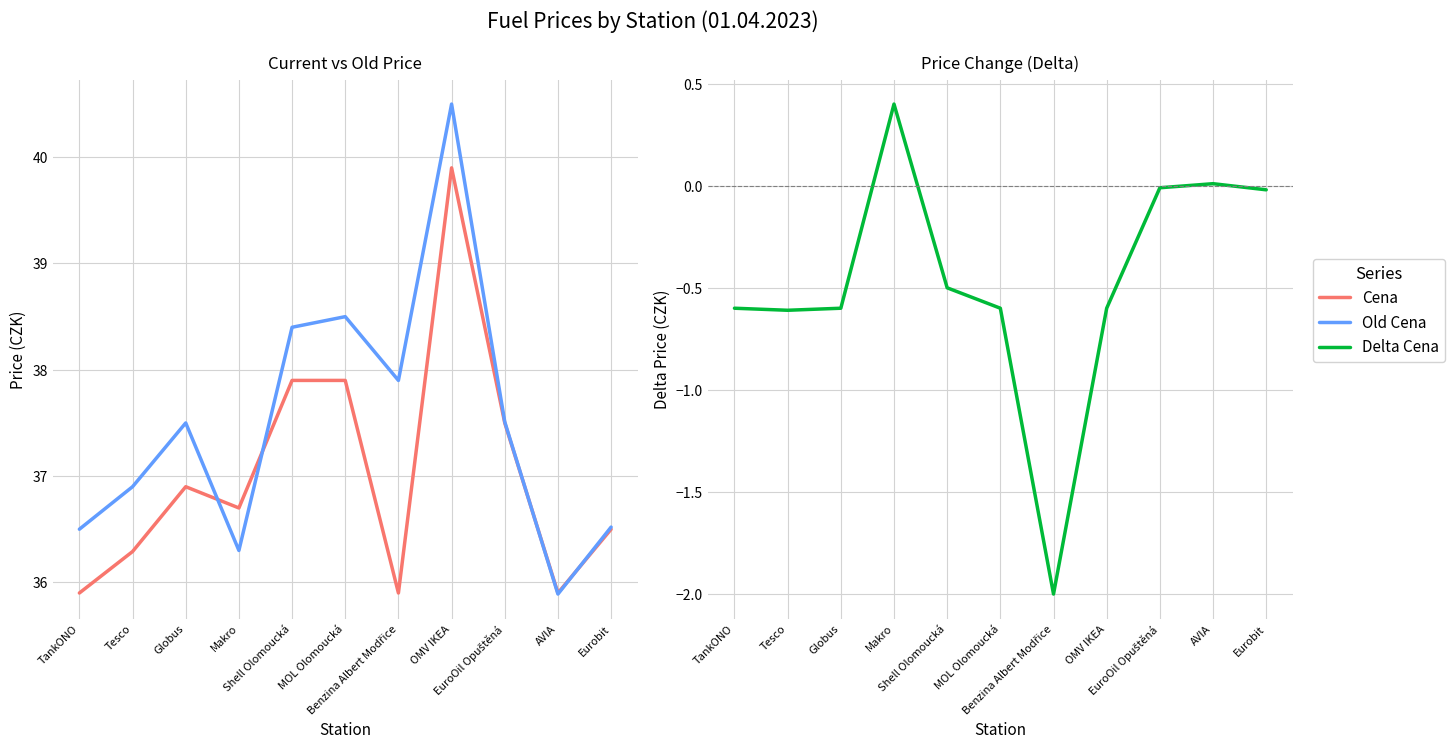

Is the value of Old Cena at AVIA greater than the value of Cena at AVIA?

No